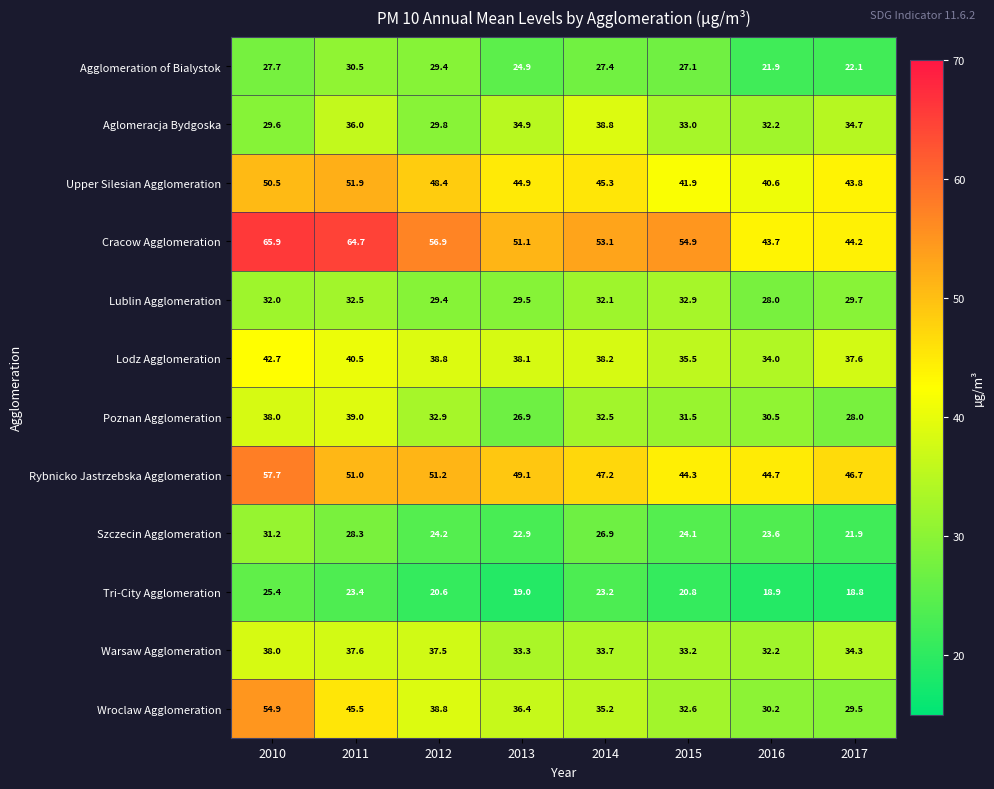

What is the greatest value displayed?

65.9